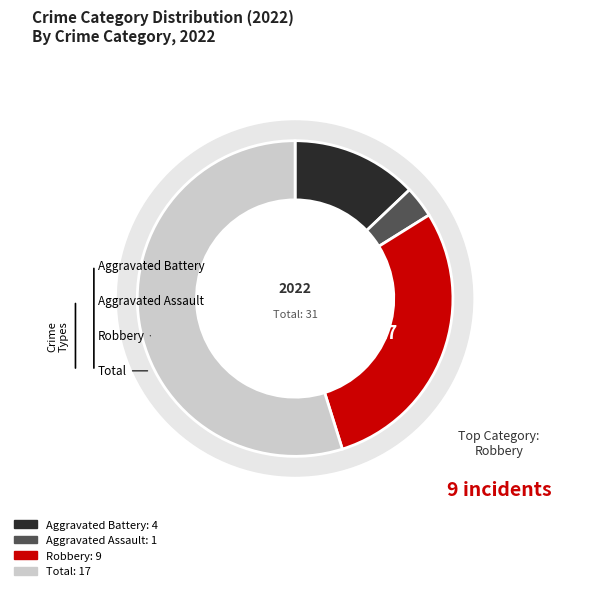

What is the smallest slice in the pie chart?

Aggravated Assault